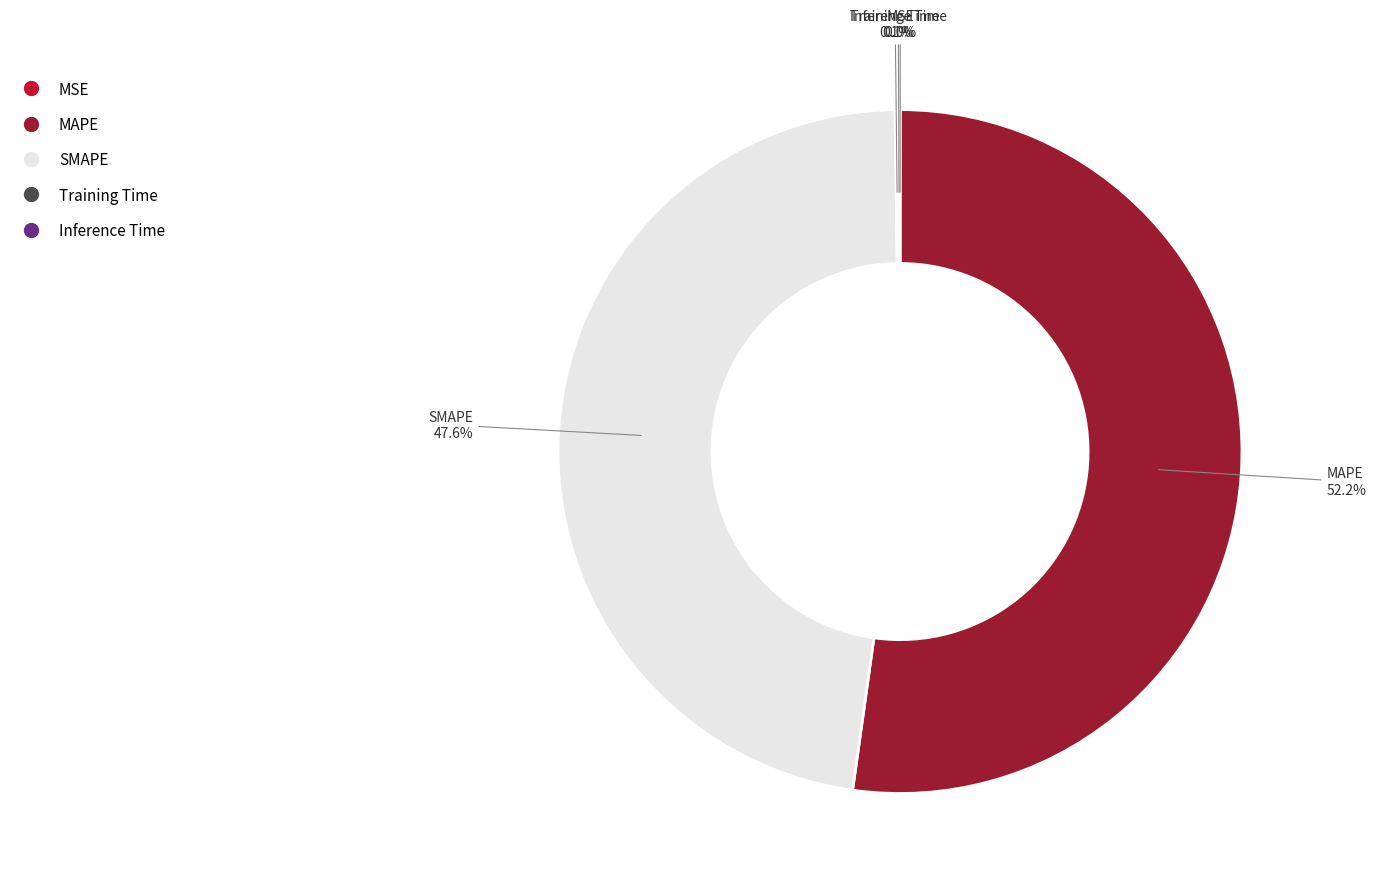

Which category has the biggest portion of the pie?

MAPE